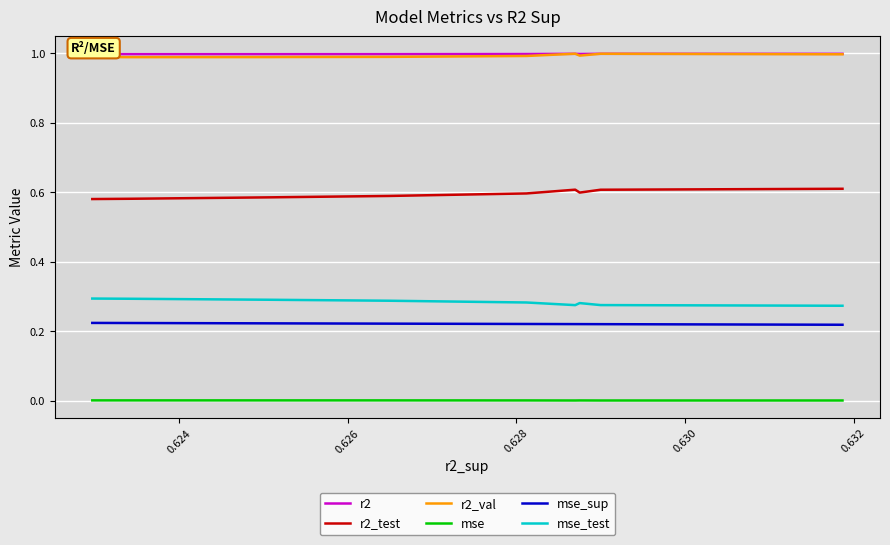

At which category is the sum across all series the highest?

0.628